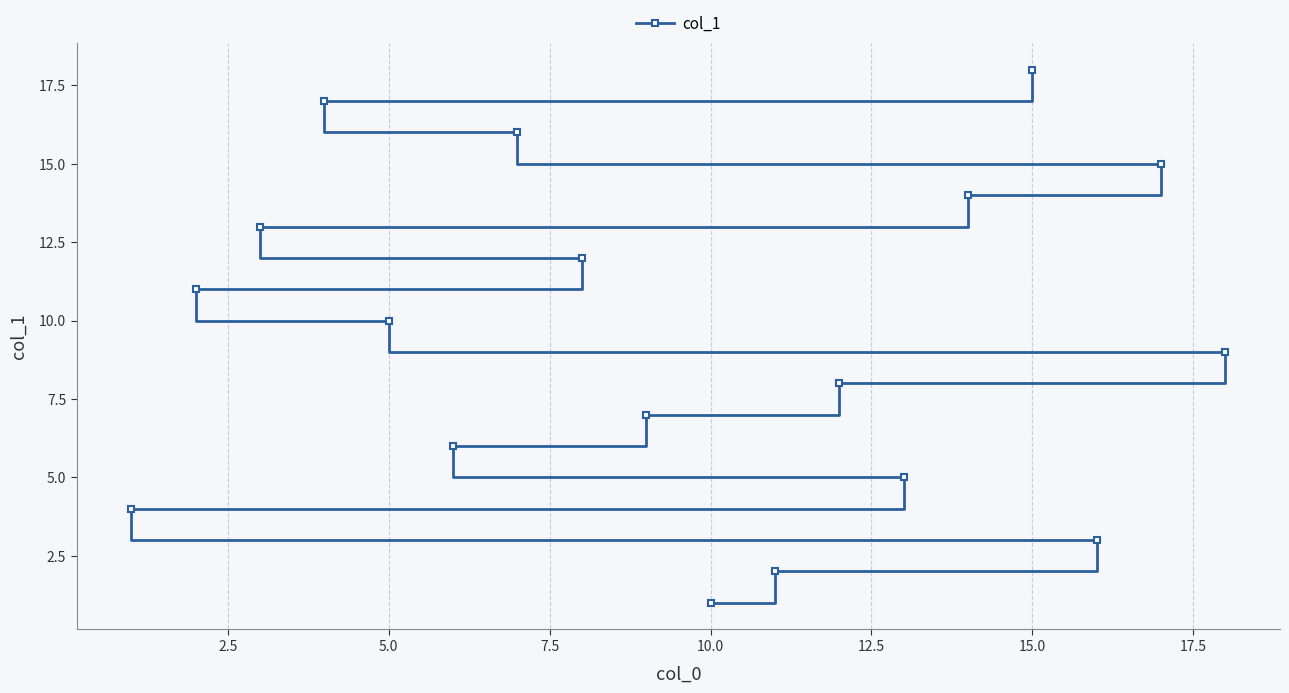

What is the sum of all values?

171